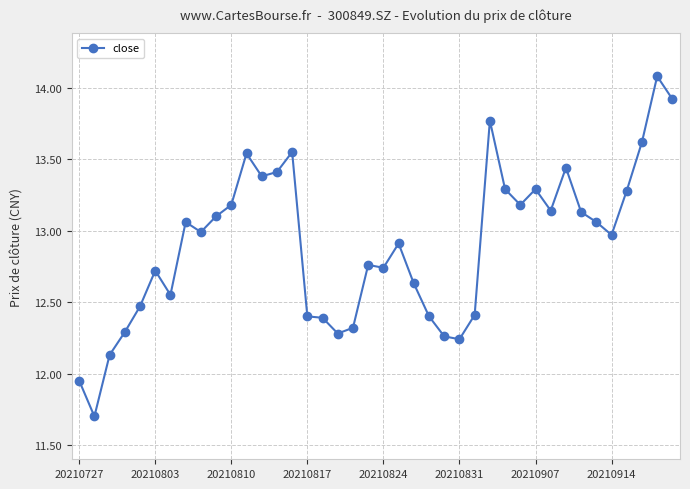

What is the value of the 2nd point from the left?

11.7